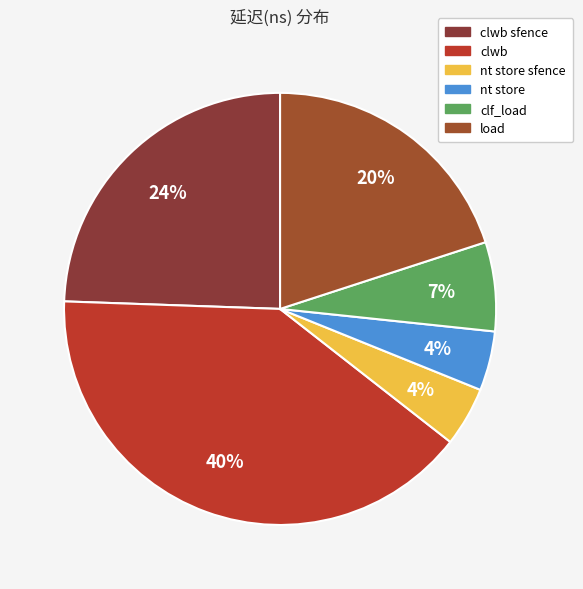

How many slices are in this pie chart?

6